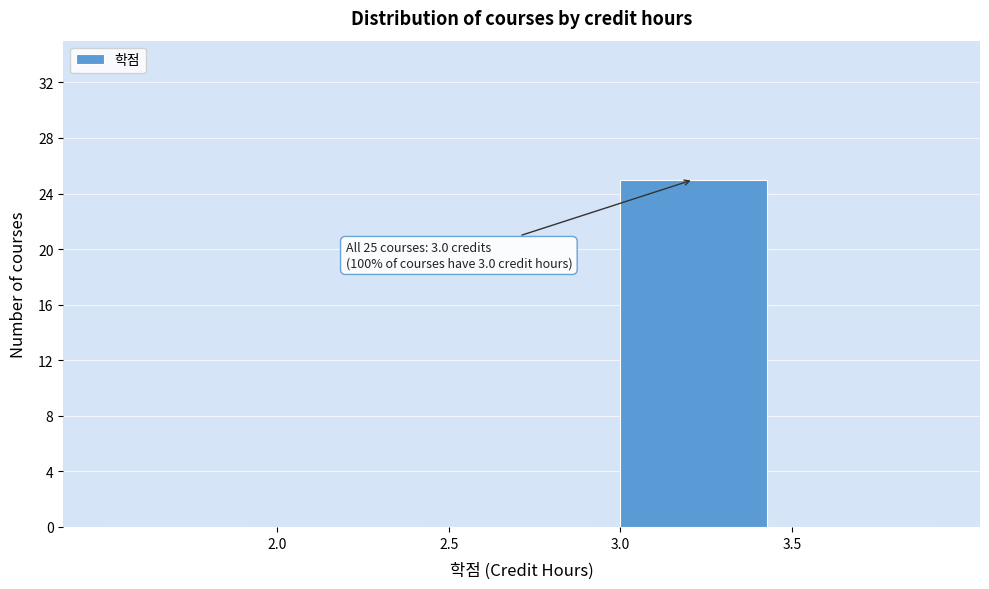

Which range on the x-axis has the tallest bar?

3.0 to 3.5